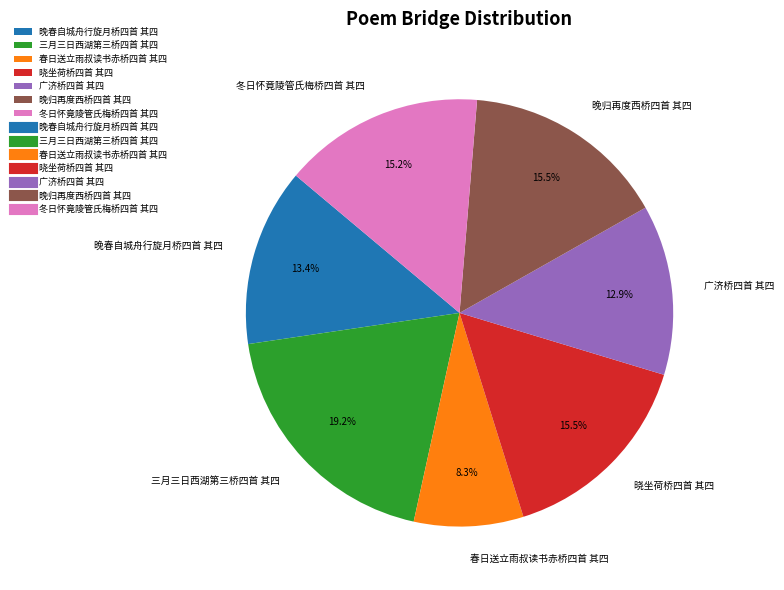

Which category has the smallest portion of the pie?

春日送立雨叔读书赤桥四首 其四